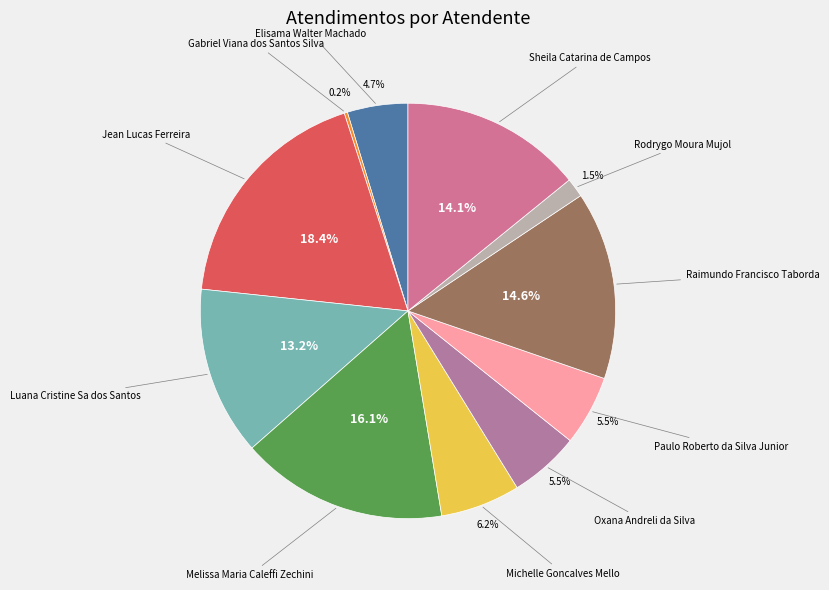

To the nearest percent, what is the difference between the largest and smallest slice percentages?

18%